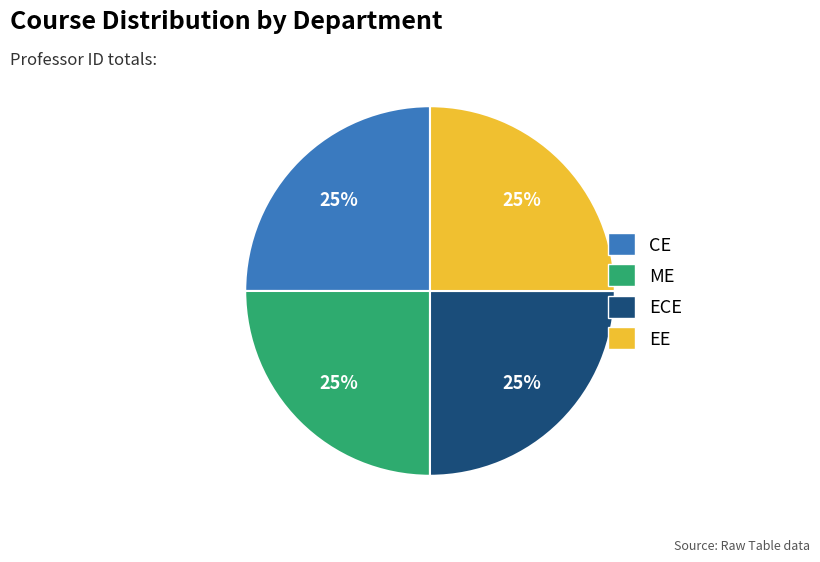

Does ME represent more than half of the total?

No